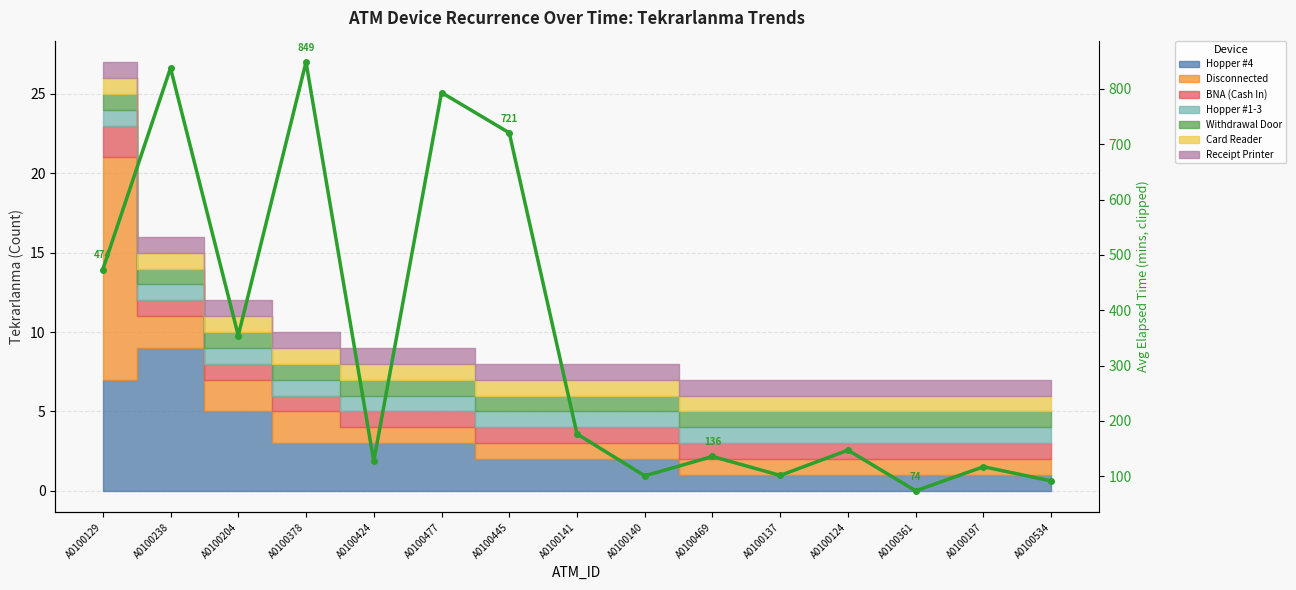

True or false: the data shows 848.6 at A0100378.

True